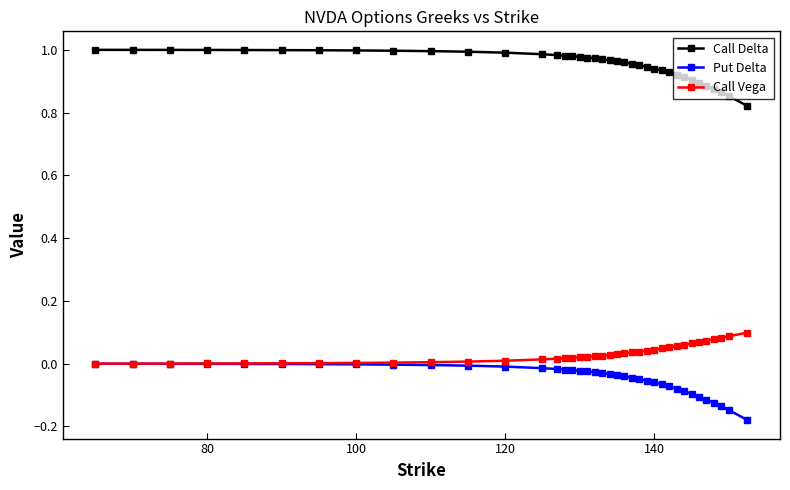

Which series has the largest total across all categories?

Call Delta